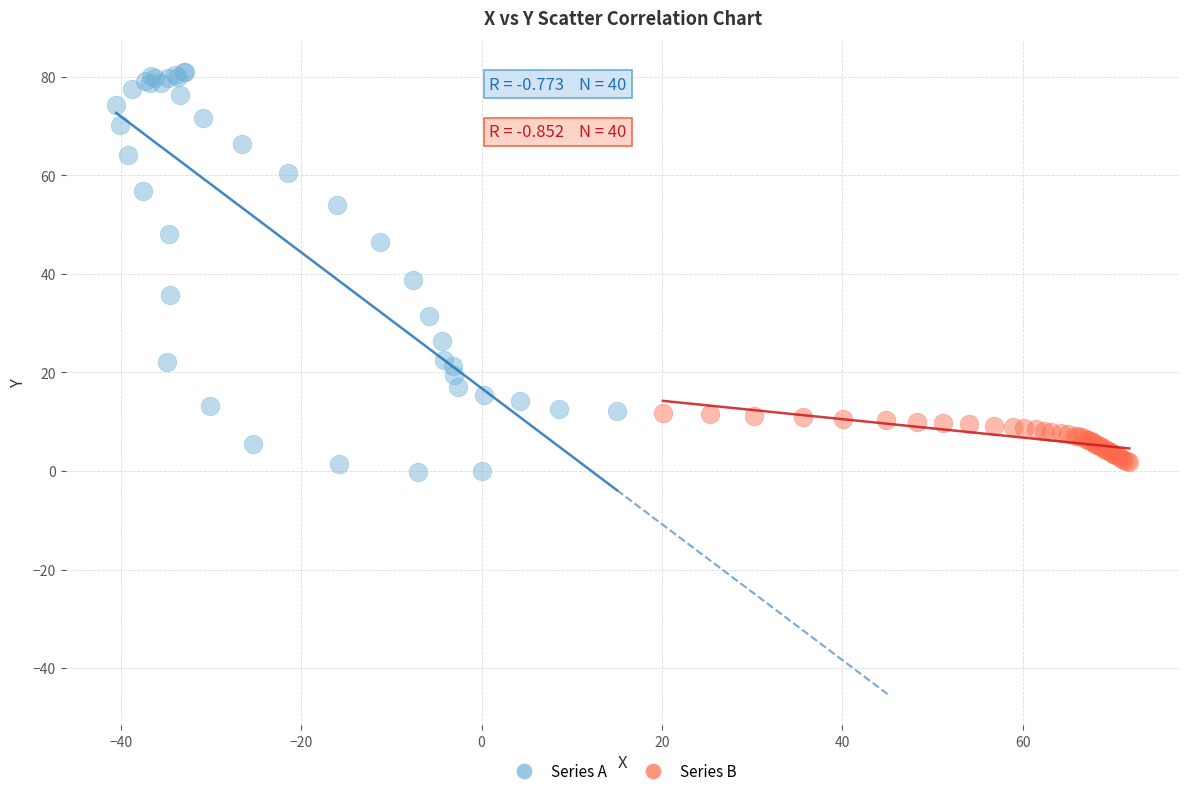

Which series reaches the maximum Y coordinate?

Series A